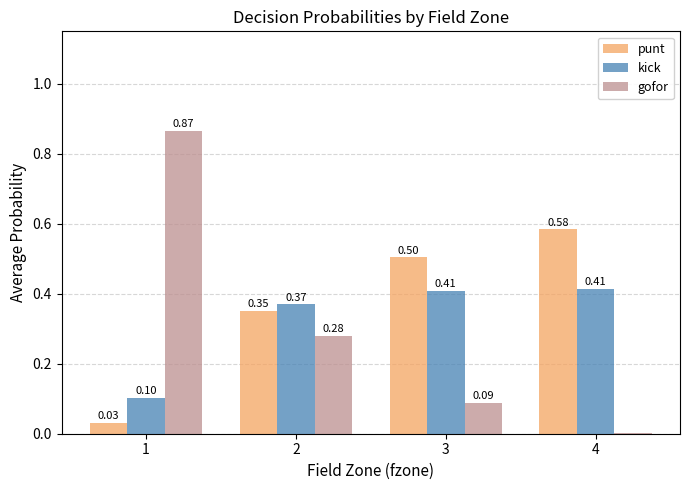

The value of punt at 3 is 0.8. True or false?

False